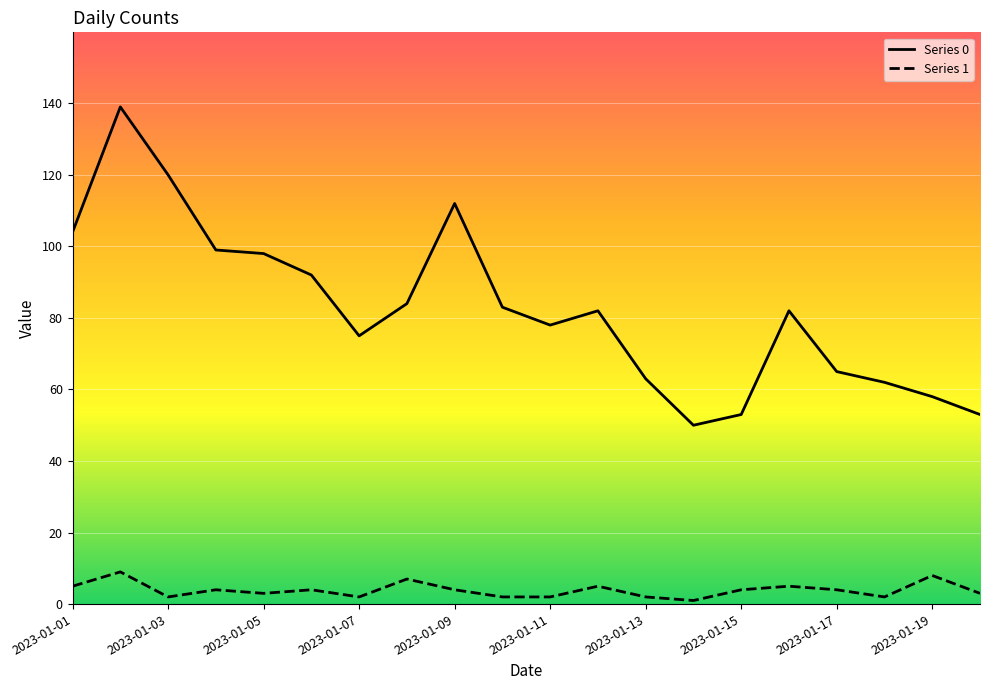

What is the sum of all Series 0 values?

1652